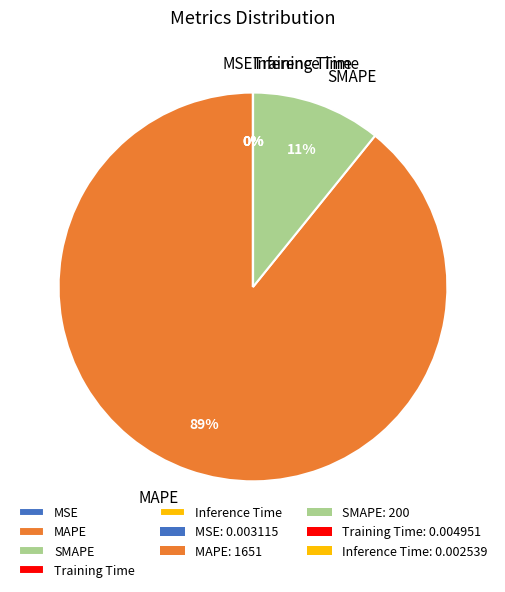

Which category has the biggest portion of the pie?

MAPE